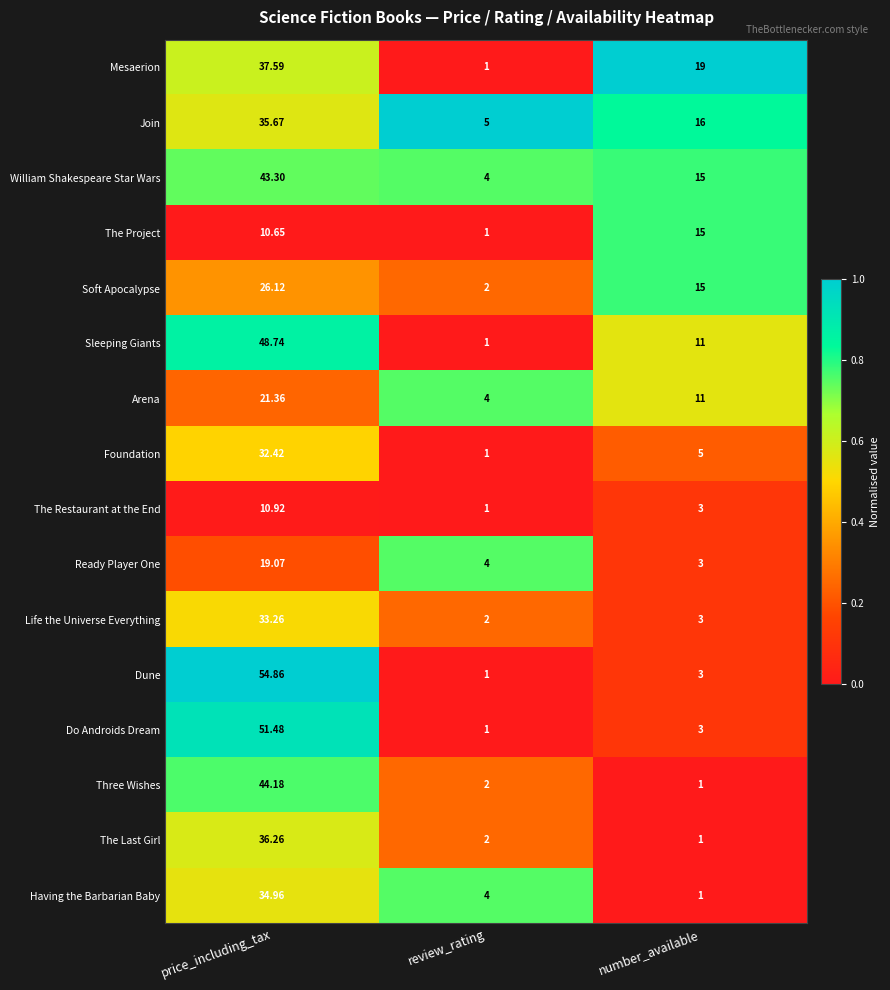

At which category is the sum across all series the highest?

price_including_tax